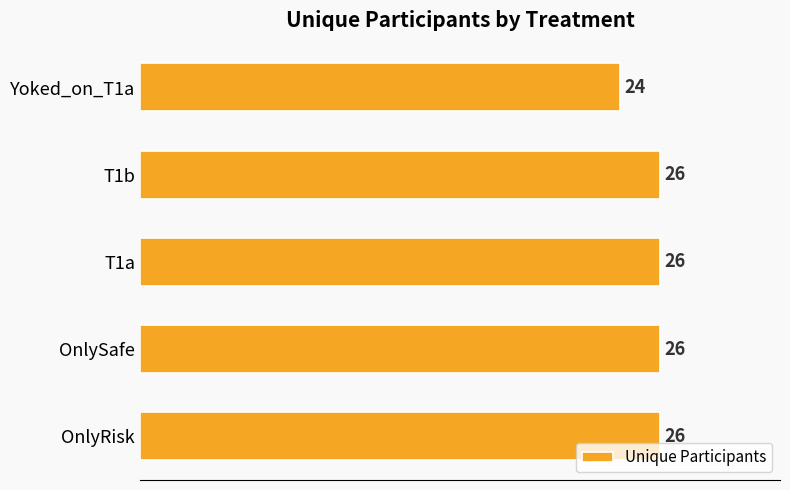

Does the chart contain any negative values?

No